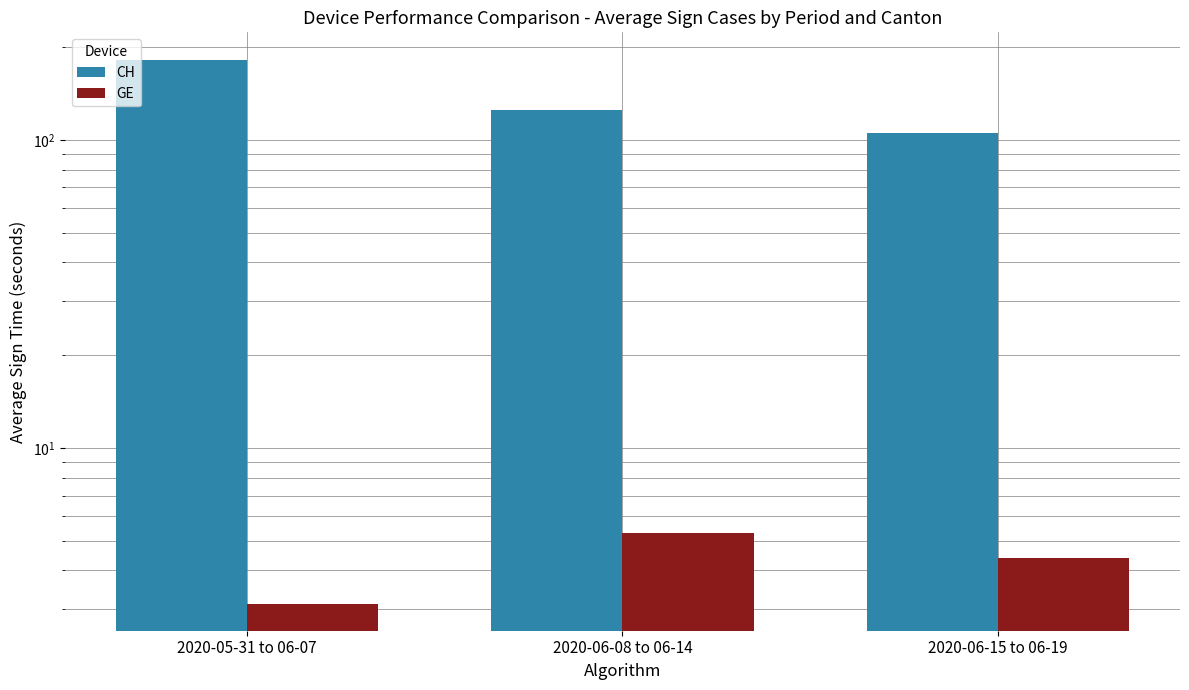

Rank the series at 2020-05-31 to 06-07 from highest to lowest value.

CH, GE